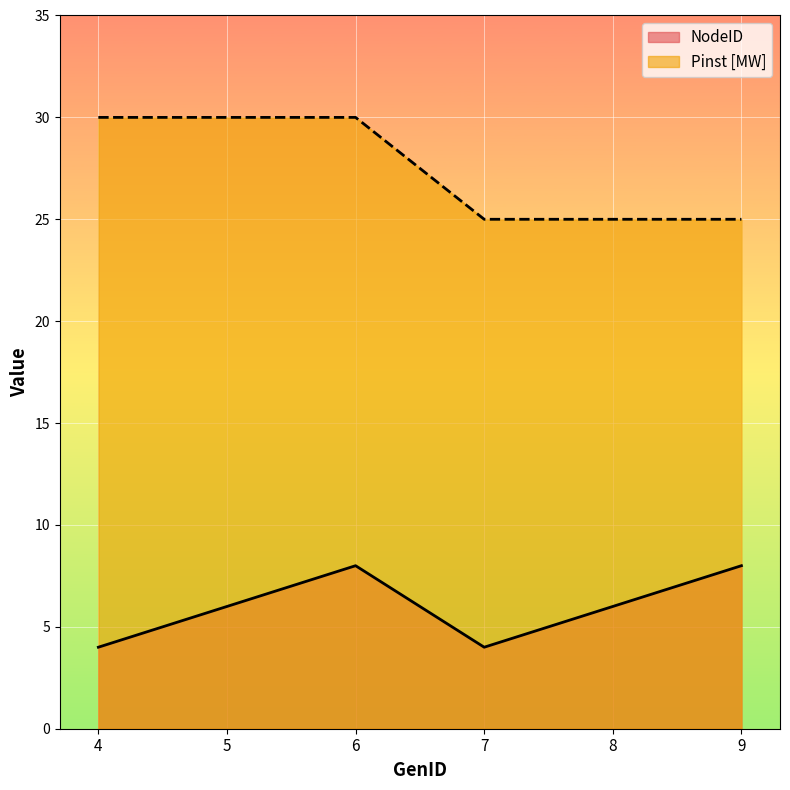

True or false: NodeID and Pinst [MW] cross at least once.

False